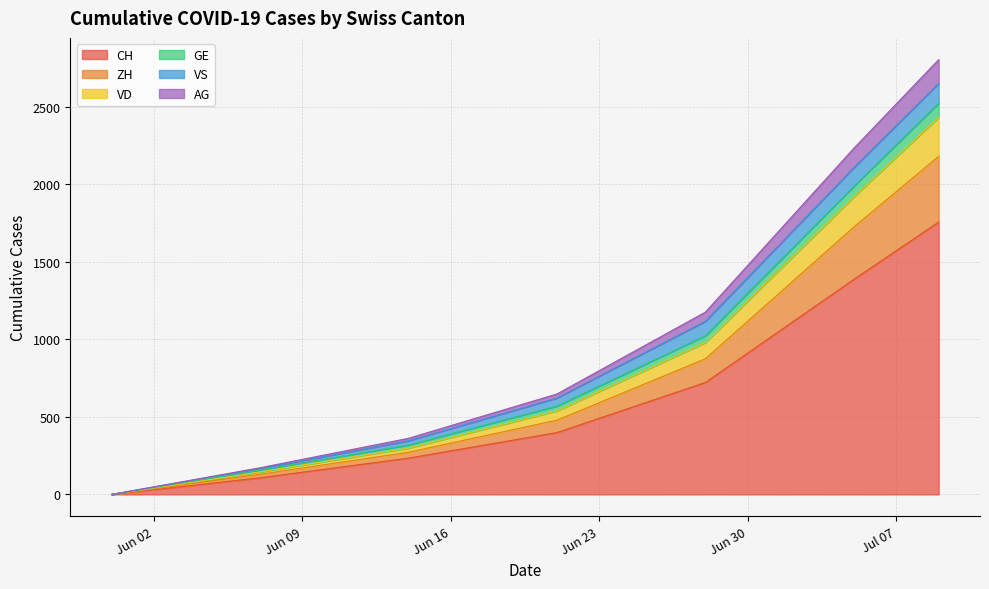

What is the maximum value for CH?

1757